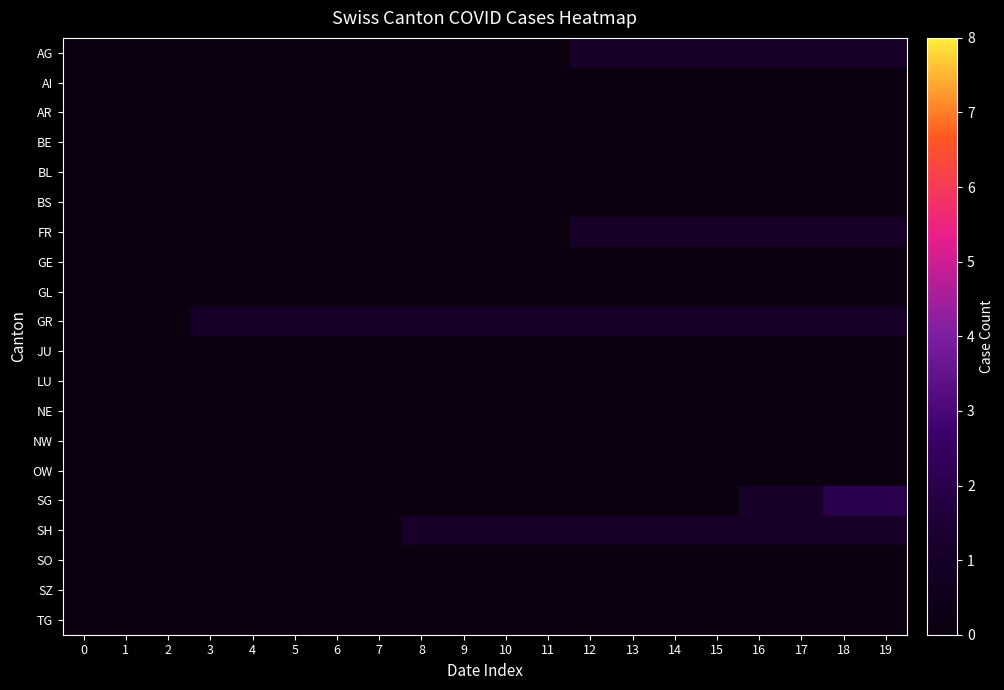

Which series changed the most between 14 and 15?

AG